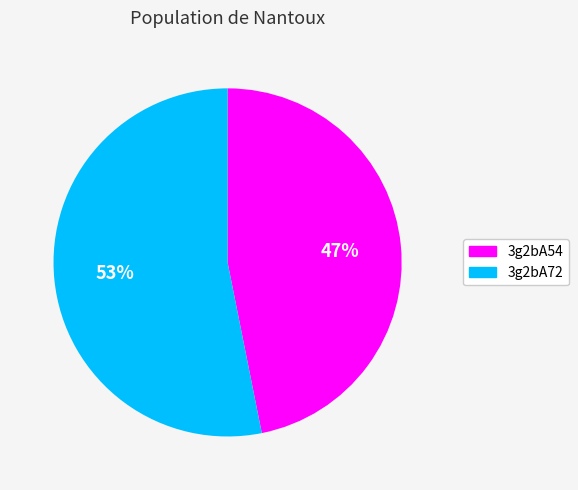

How many slices are in this pie chart?

2